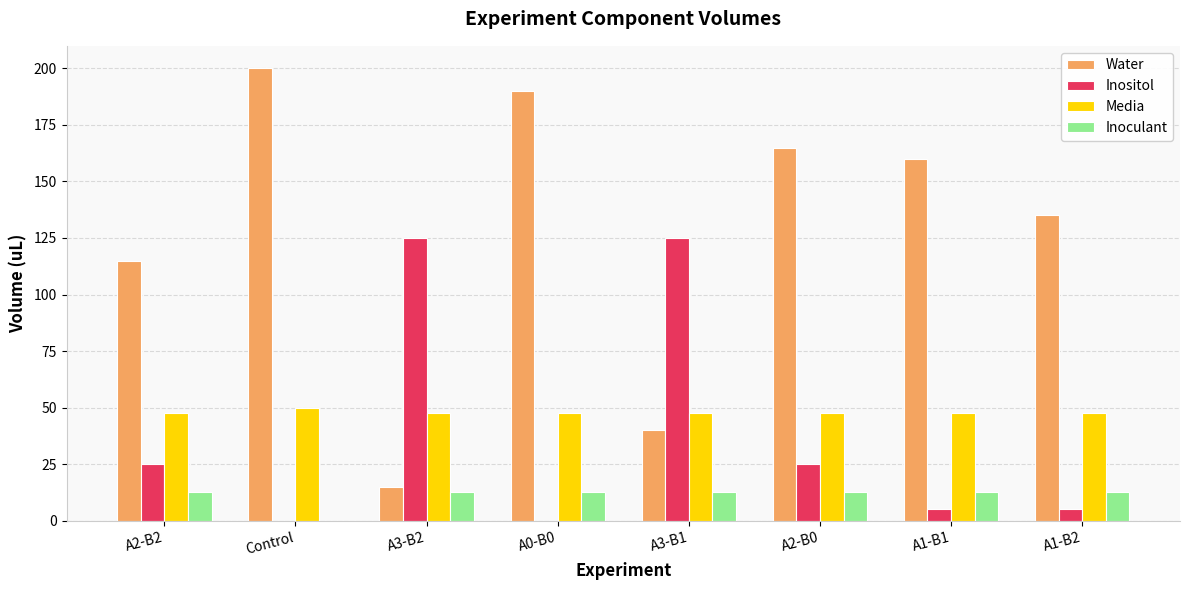

Where is Water nearest to the value 107?

A2-B2